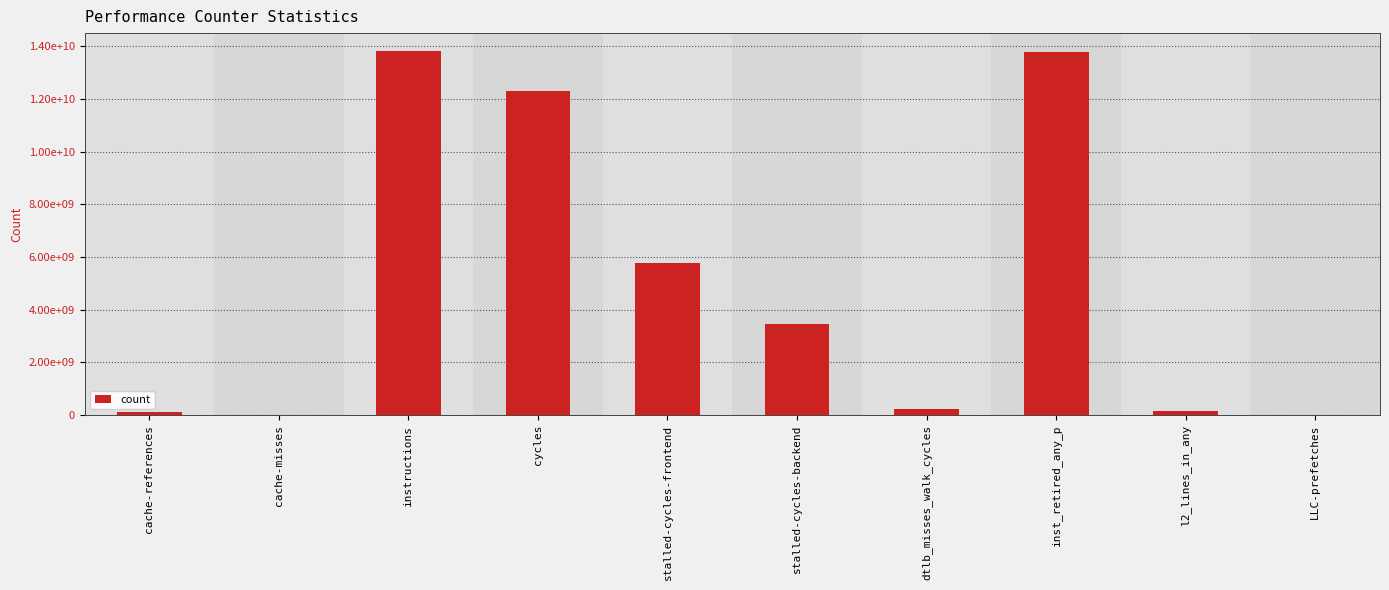

Read the value at instructions, to the nearest 10.

13809010560